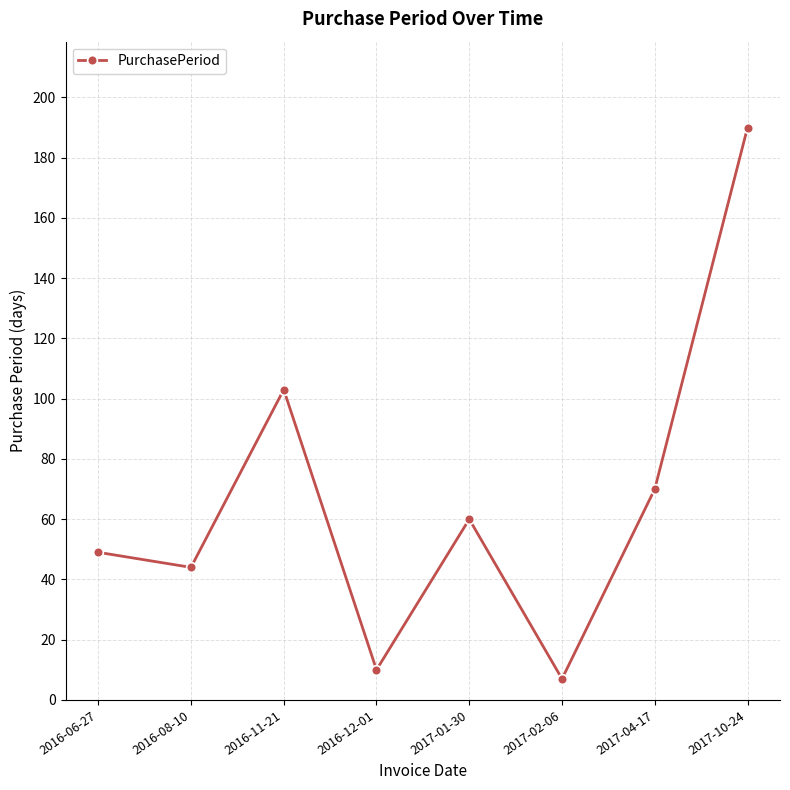

Rank the categories by value from highest to lowest.

2017-10-24, 2016-11-21, 2017-04-17, 2017-01-30, 2016-06-27, 2016-08-10, 2016-12-01, 2017-02-06